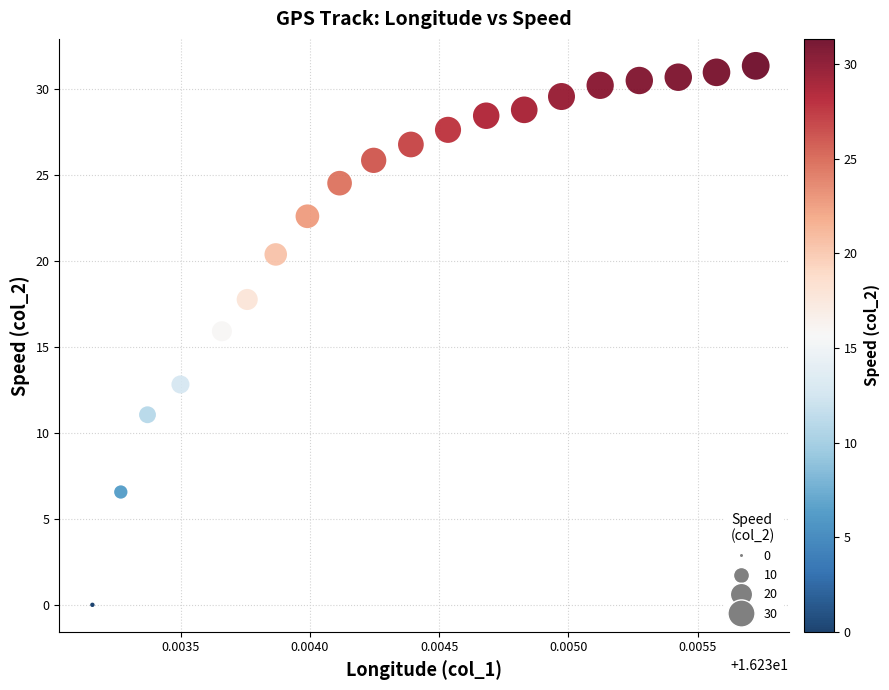

What is the range of Y values (max minus min)?

31.3